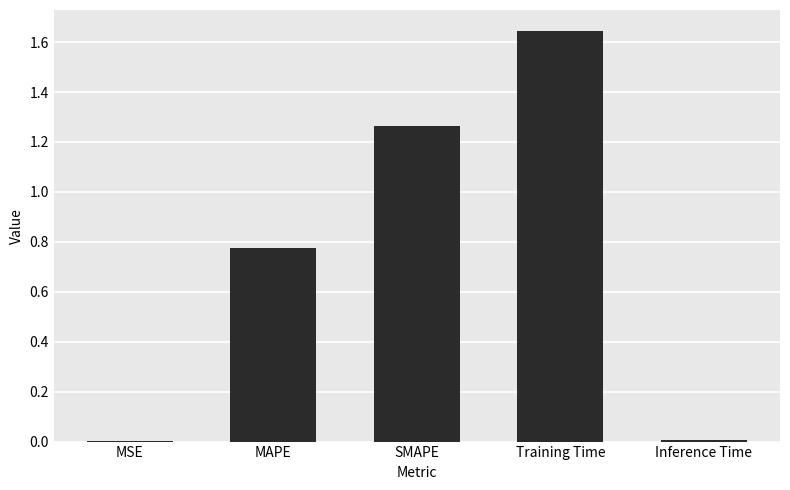

Which category has the highest value across all series?

Training Time